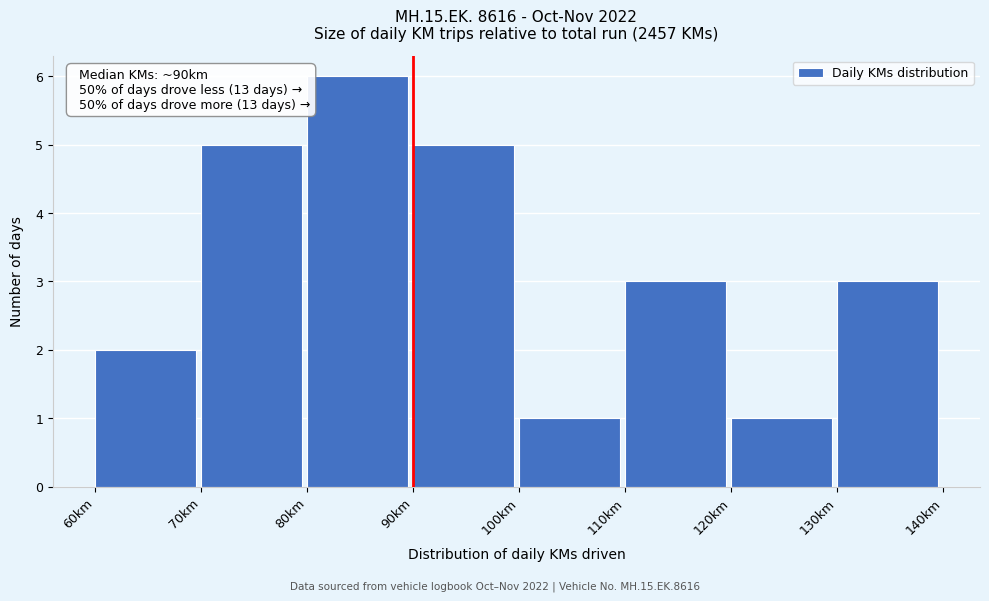

Over which range of the x-axis is the bar tallest?

80 to 90